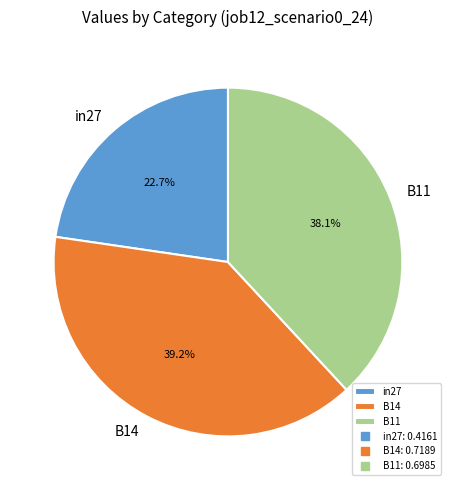

Is there any slice that represents more than half of the pie?

No